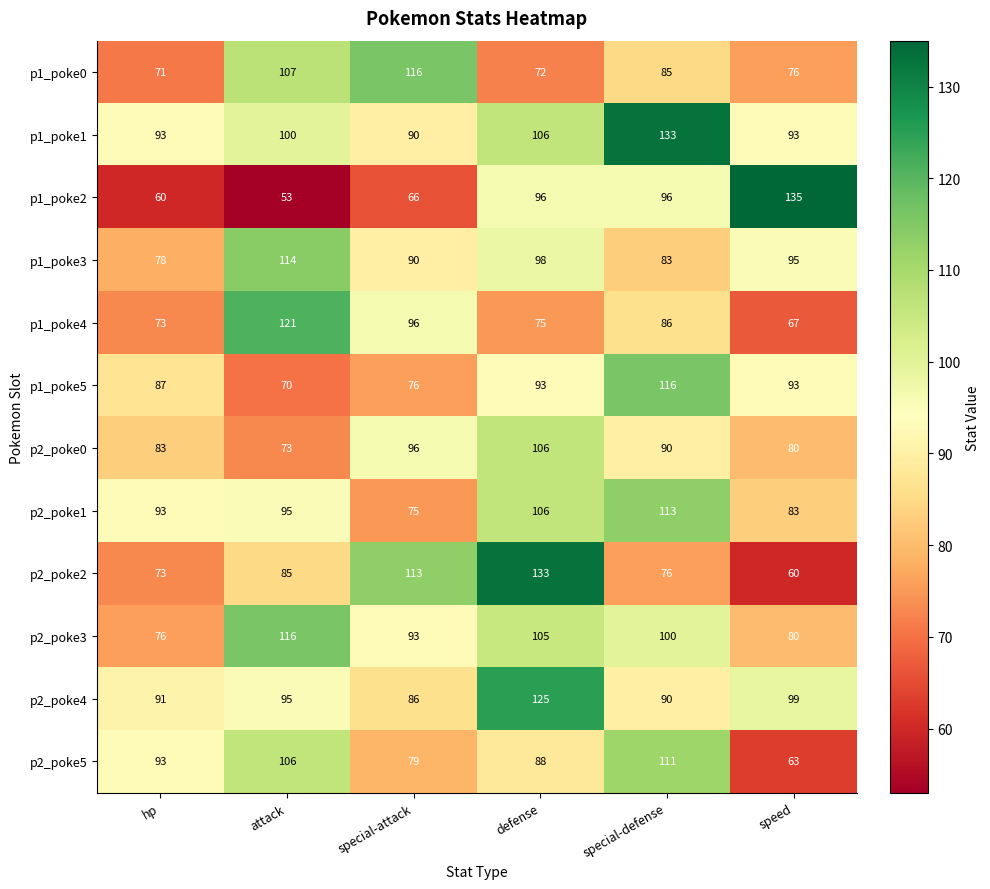

What is the difference between the p1_poke2 values at attack and defense?

43